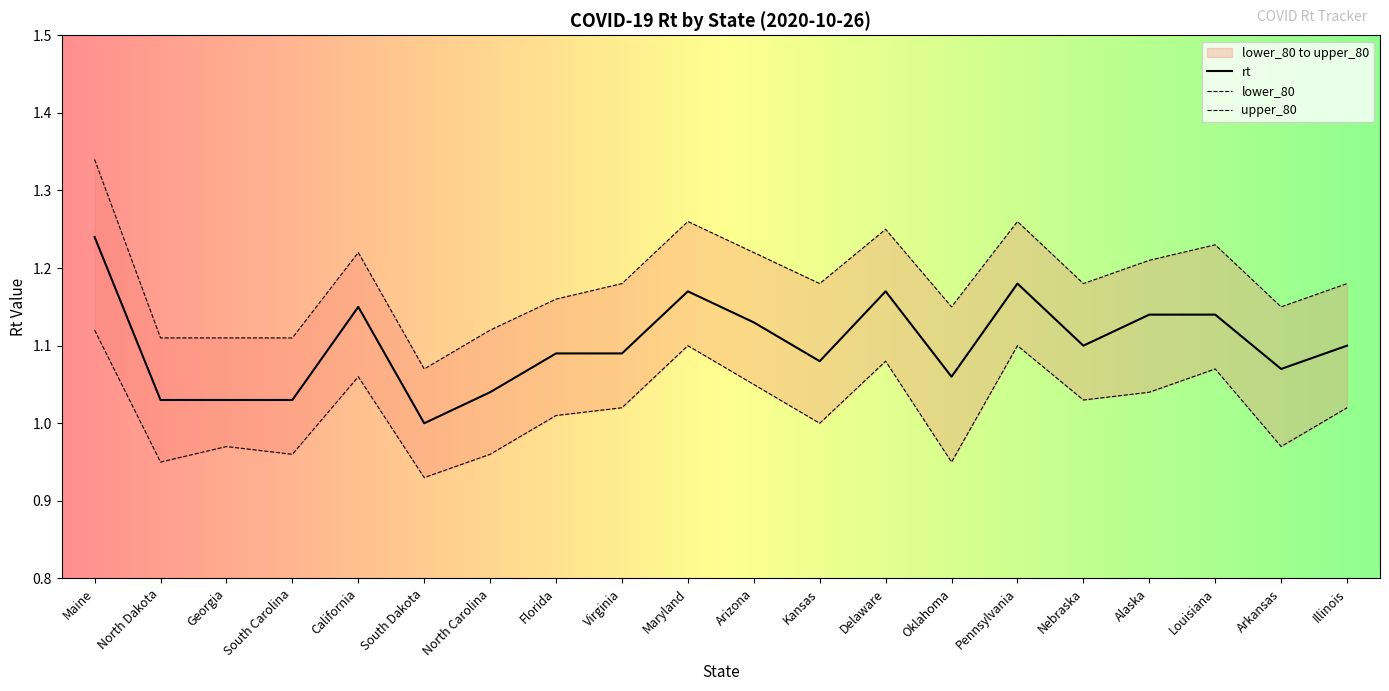

What is the sum of the lower_80 values at North Carolina and Florida?

2.0